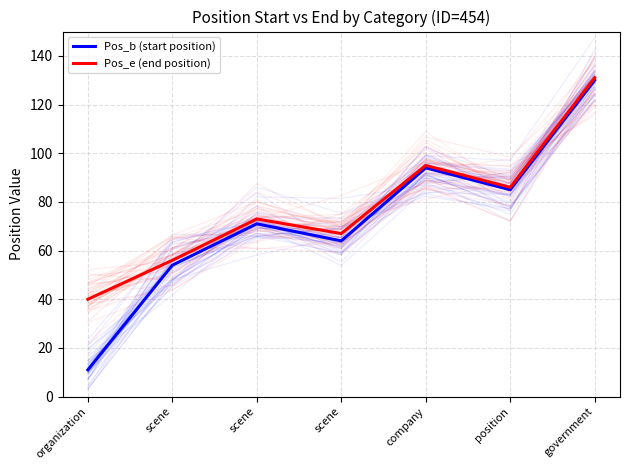

At which label does Pos_b (start position) first exceed 71?

company